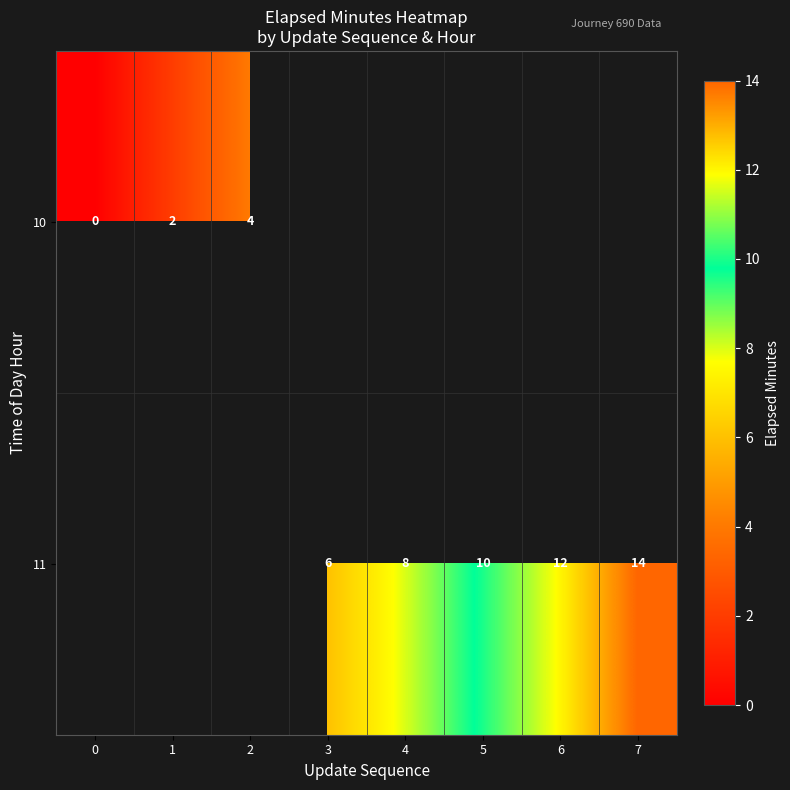

Is it true that 10 equals 2 at 1?

True